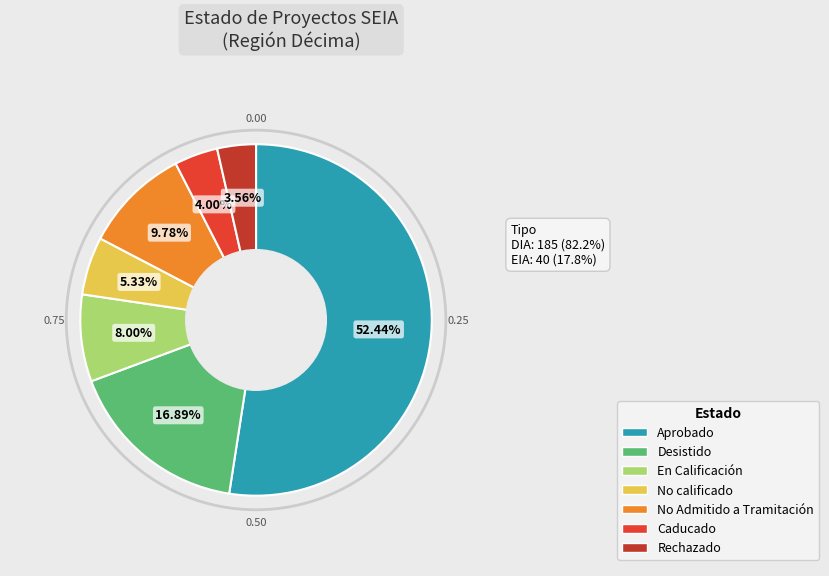

Is there any slice that represents more than half of the pie?

Yes